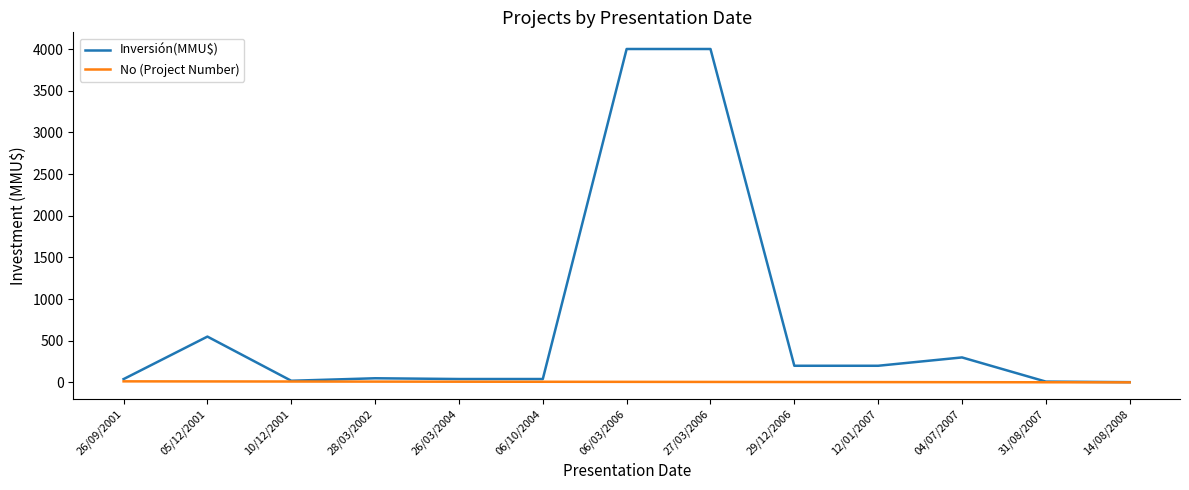

What position from the right is 28/03/2002?

10